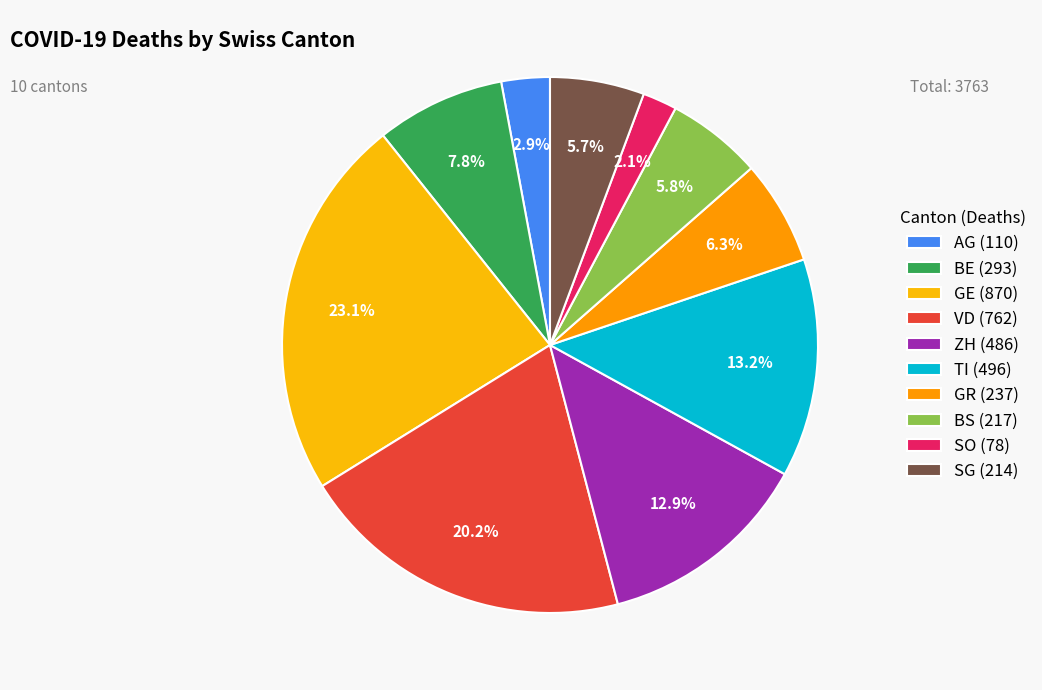

What percentage is the SG slice, to the nearest percent?

6%